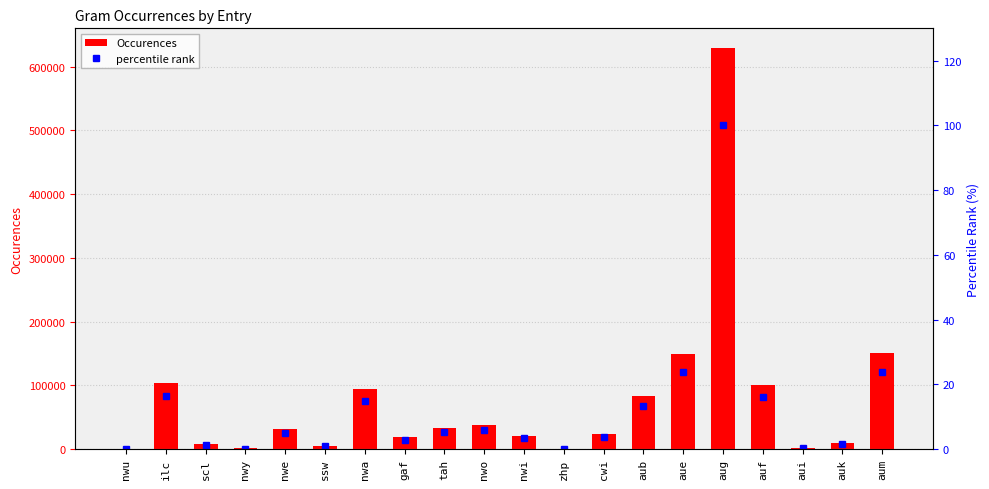

Reading left to right, transcribe all the data shown in this chart.

Occurences: nwu=606.0	ilc=102924.0	scl=7905.0	nwy=902.0	nwe=30914.0	ssw=5433.0	nwa=93551.0	gaf=18221.0	tah=32944.0	nwo=37884.0	nwi=20740.0	zhp=455.0	cwi=23030.0	aub=83033.0	aue=149740.0	aug=628500.0	auf=100146.0	aui=1946.0	auk=10177.0	aum=149855.0
percentile rank: nwu=0.1	ilc=16.4	scl=1.3	nwy=0.1	nwe=4.9	ssw=0.9	nwa=14.9	gaf=2.9	tah=5.2	nwo=6.0	nwi=3.3	zhp=0.1	cwi=3.7	aub=13.2	aue=23.8	aug=100.0	auf=15.9	aui=0.3	auk=1.6	aum=23.8